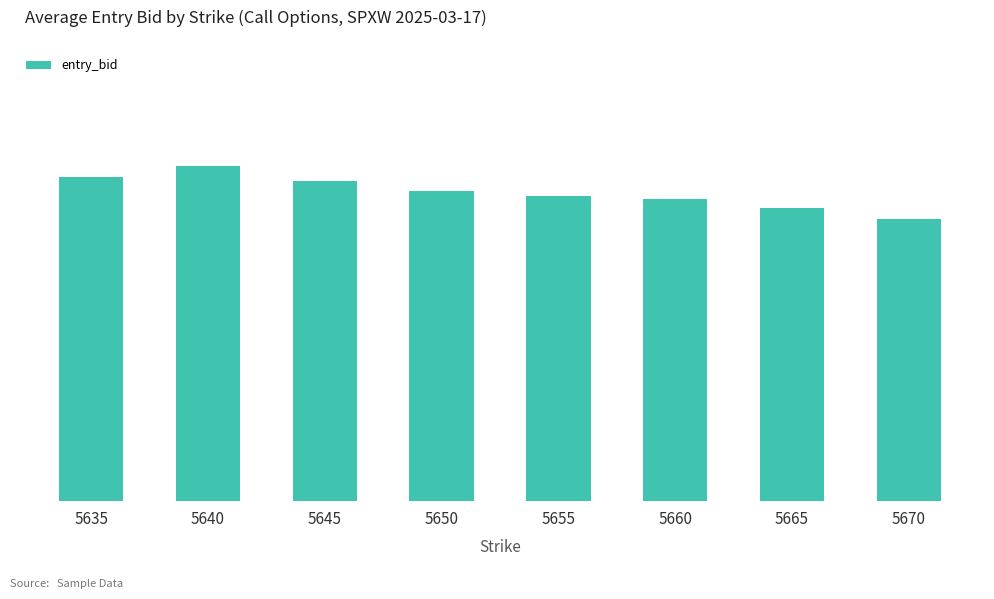

Rank the categories by value from highest to lowest.

5640, 5635, 5645, 5650, 5655, 5660, 5665, 5670